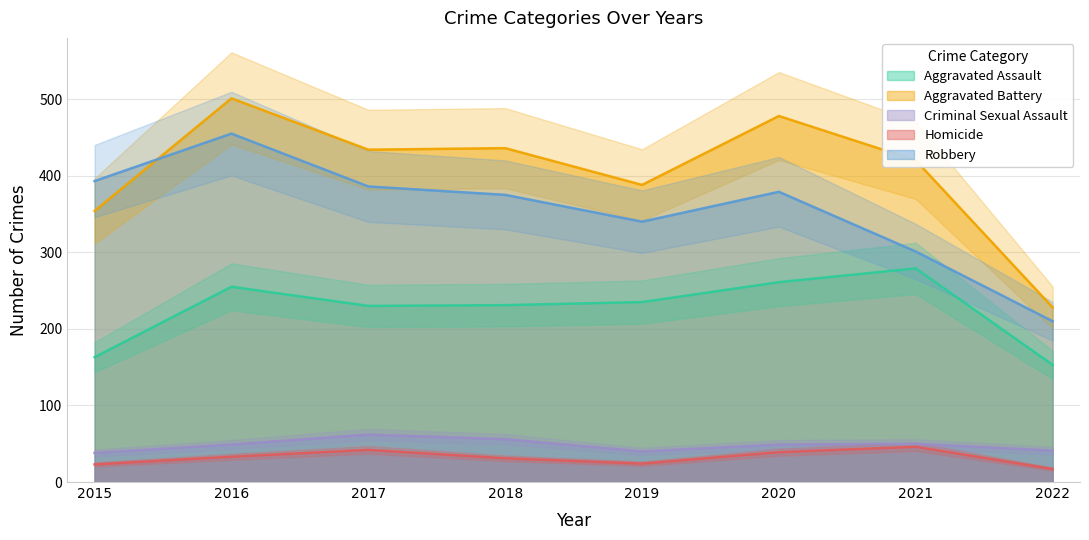

At which category is the sum across all series the highest?

2016